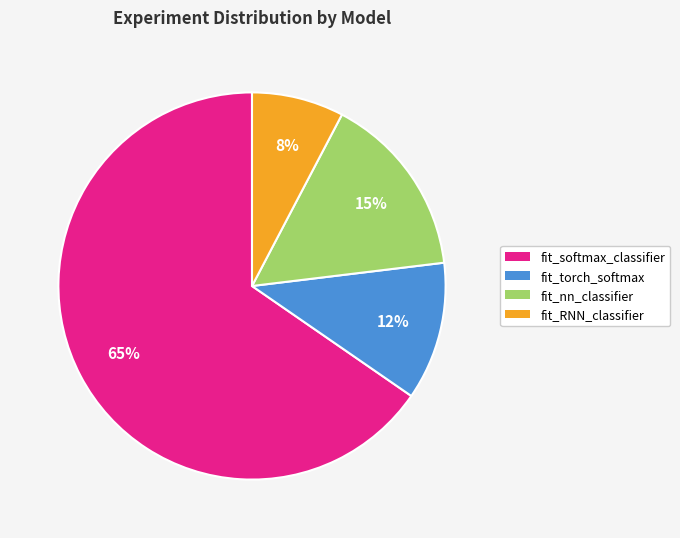

Combined, do fit_softmax_classifier and fit_torch_softmax account for over 50%?

Yes